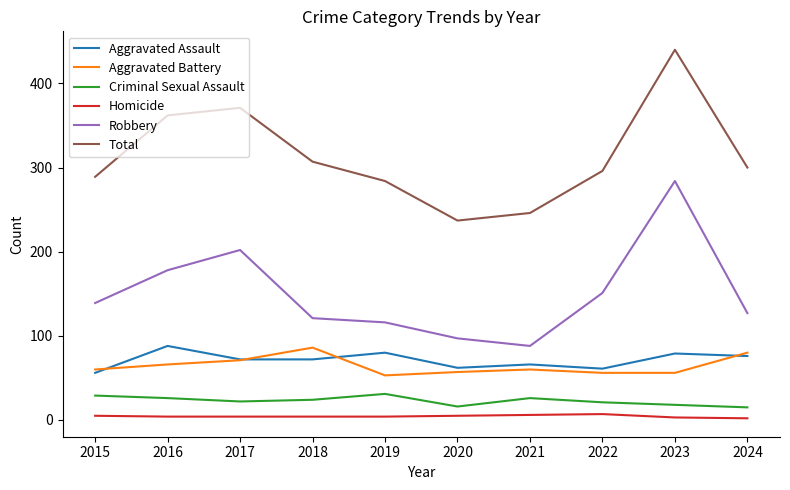

Is the value of Total at 2021 greater than the value of Criminal Sexual Assault at 2023?

Yes